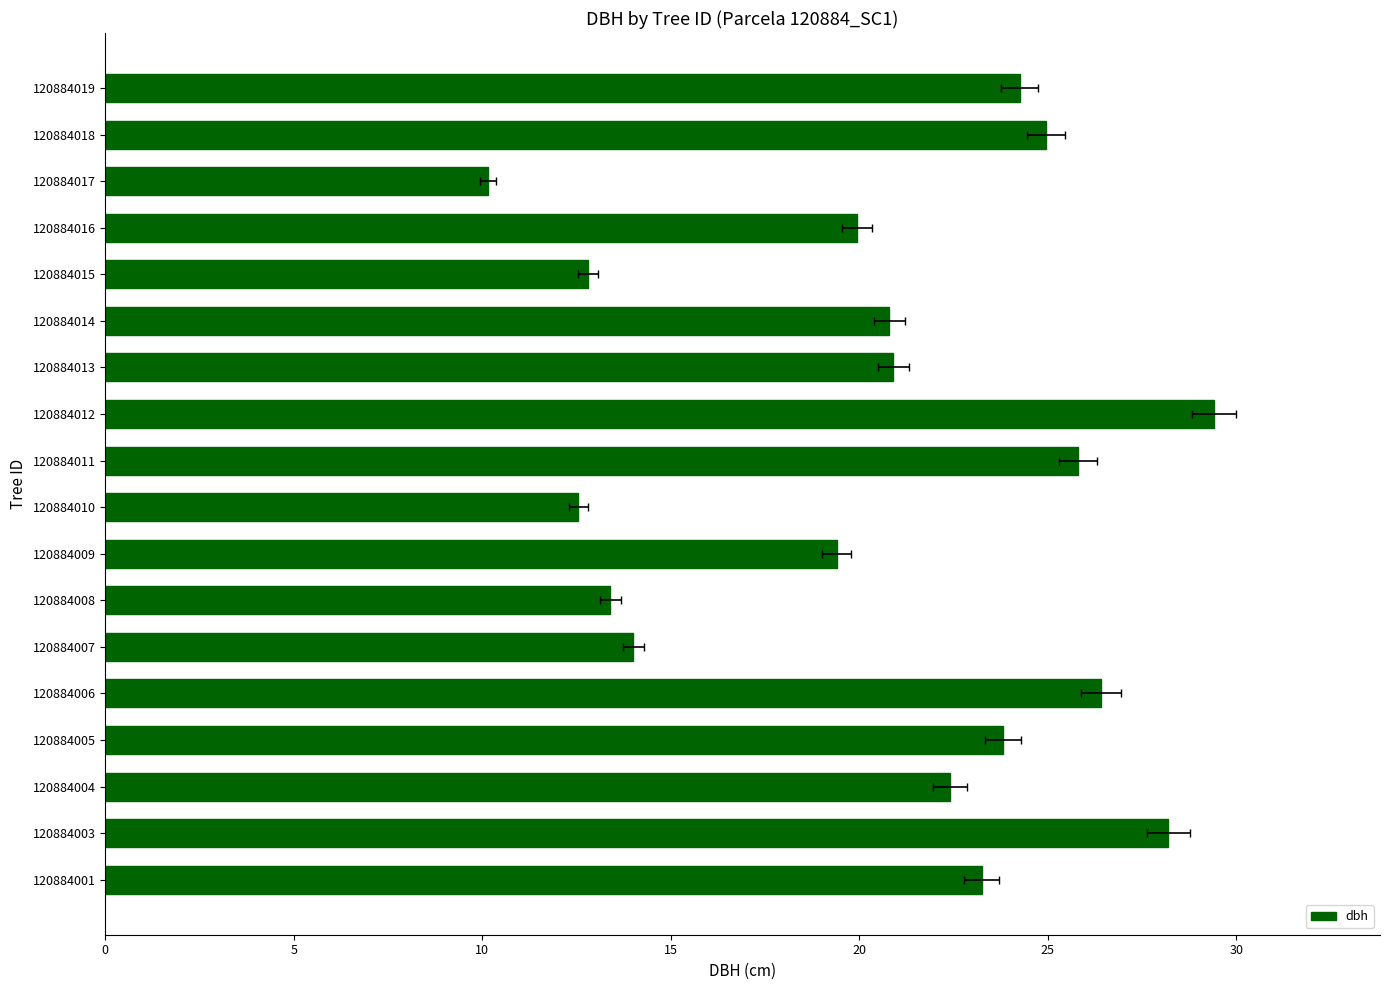

What is the average value?

20.7